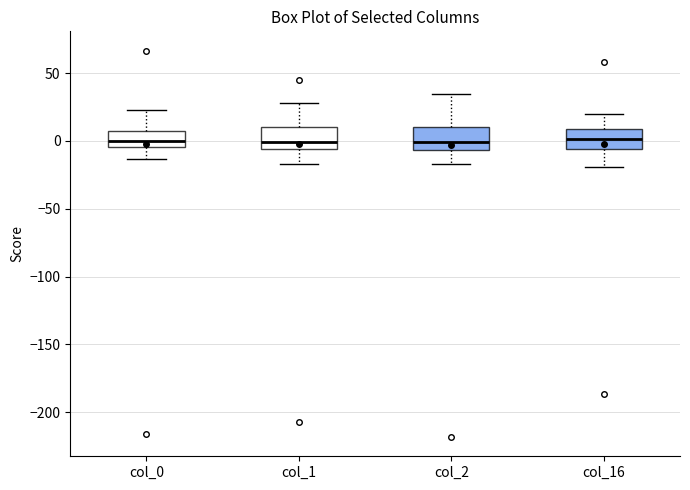

Where does the upper whisker of the box for col_16 end on the y-axis? The values are not printed on the chart, so give them approximately, as read against the axis.

20